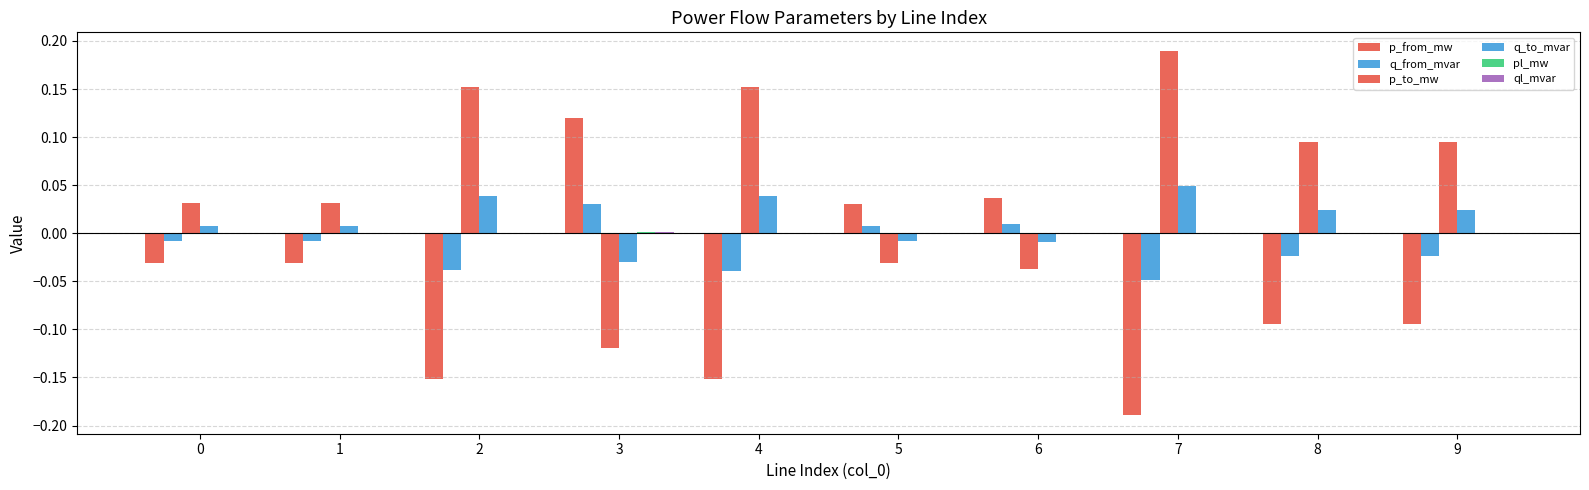

How many series are shown in this chart?

6